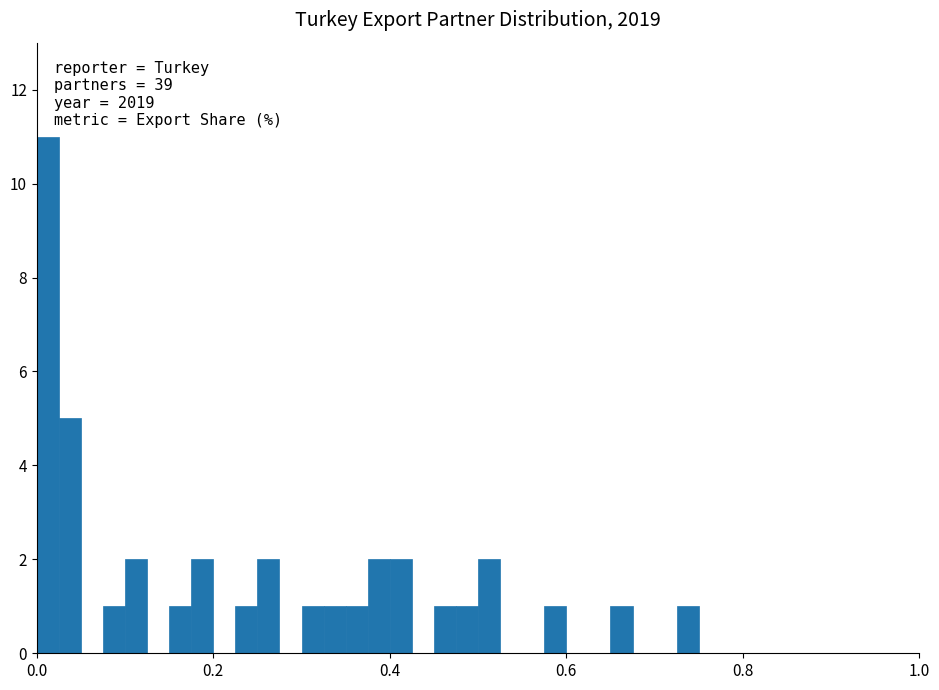

Read against the x-axis, roughly where is the centre of the tallest bar?

0.02